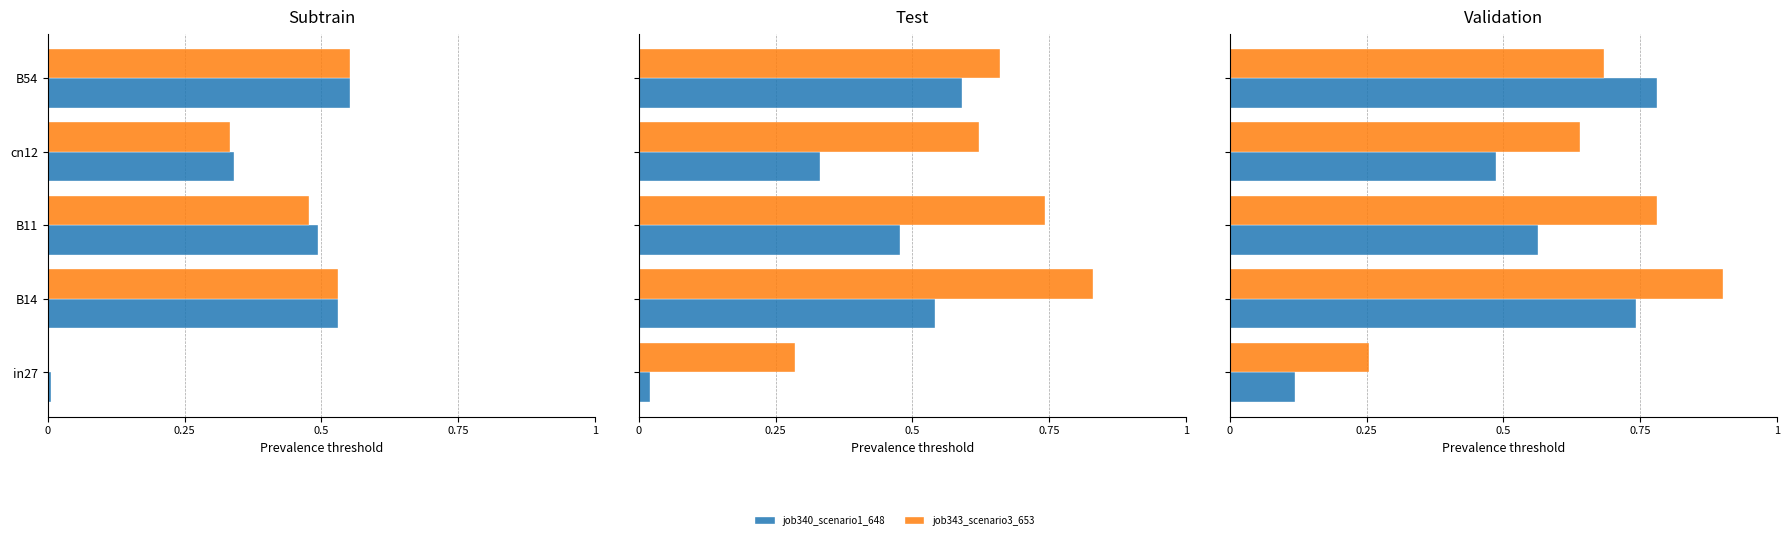

The value of job340_scenario1_648 at B14 is 0.7. True or false?

True